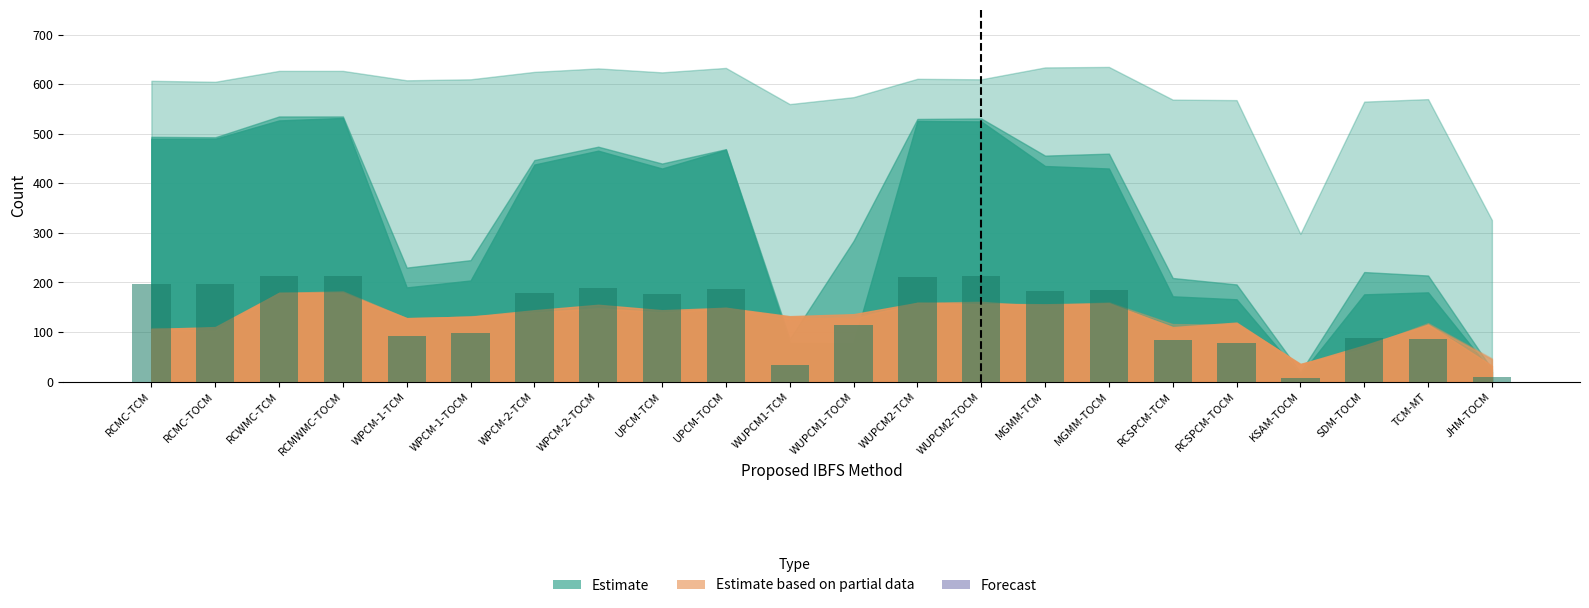

What is the maximum value shown in the chart?

214.0